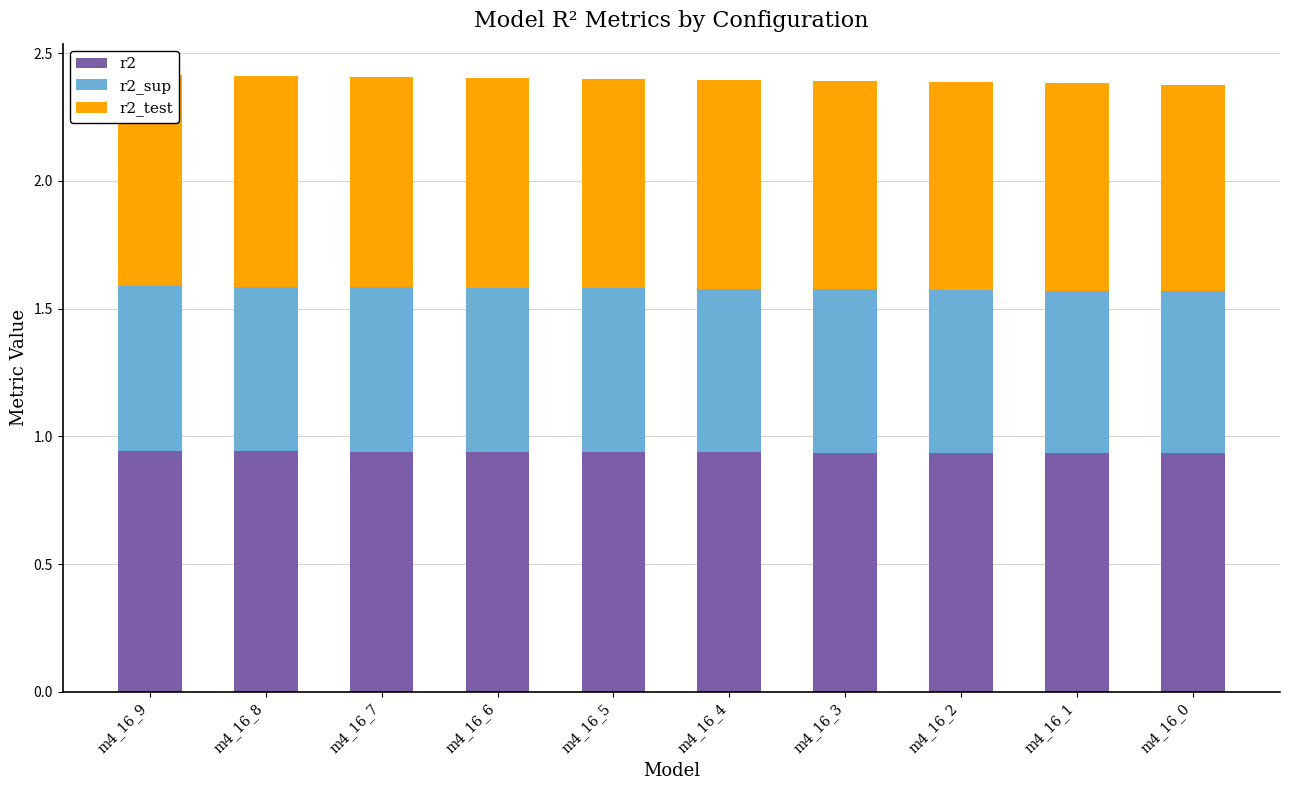

At which label is r2_test closest to 0?

m4_16_0